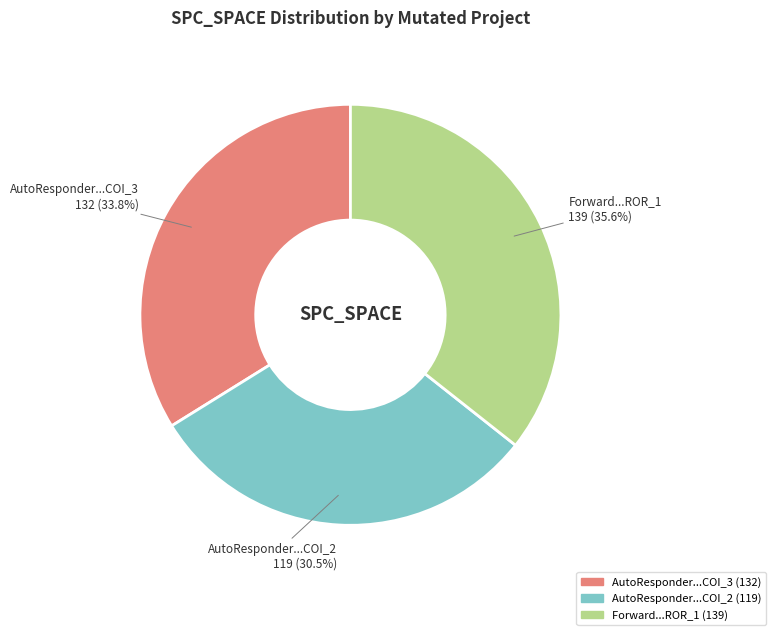

Is there a majority slice in this chart?

No